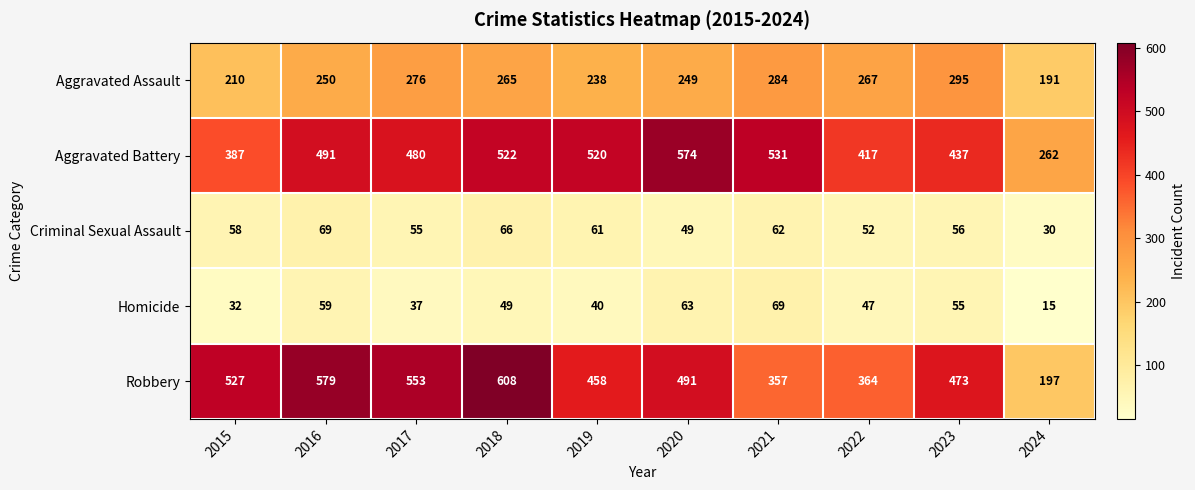

At which label is Robbery closest to 402?

2022